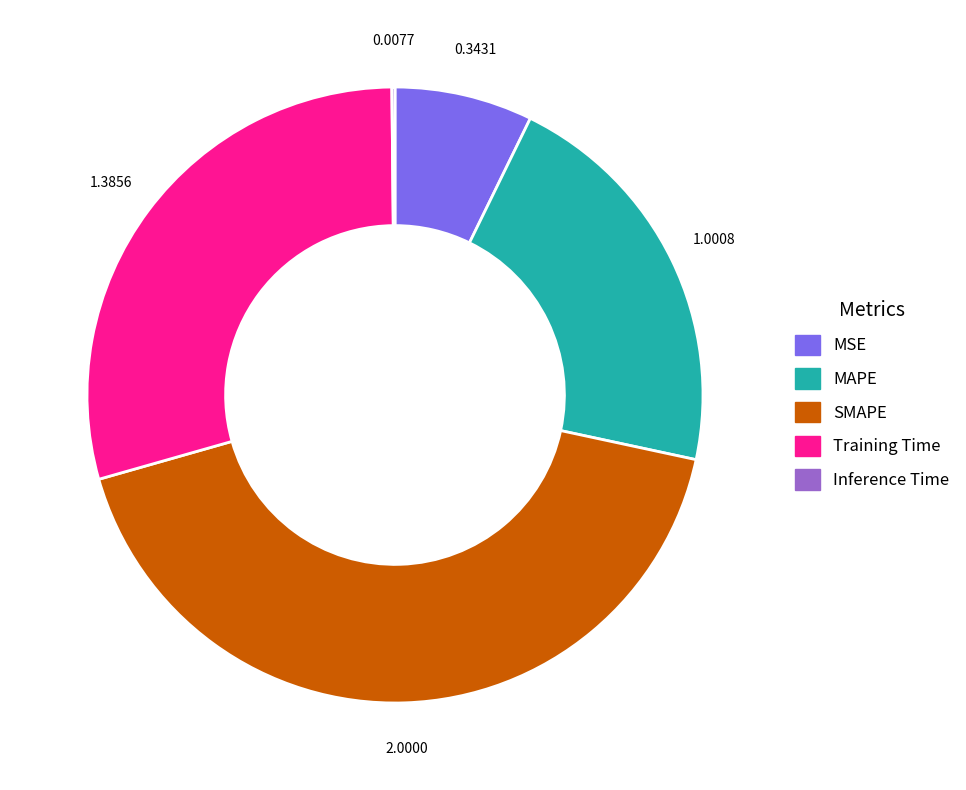

Does MAPE account for over 50% of the chart?

No